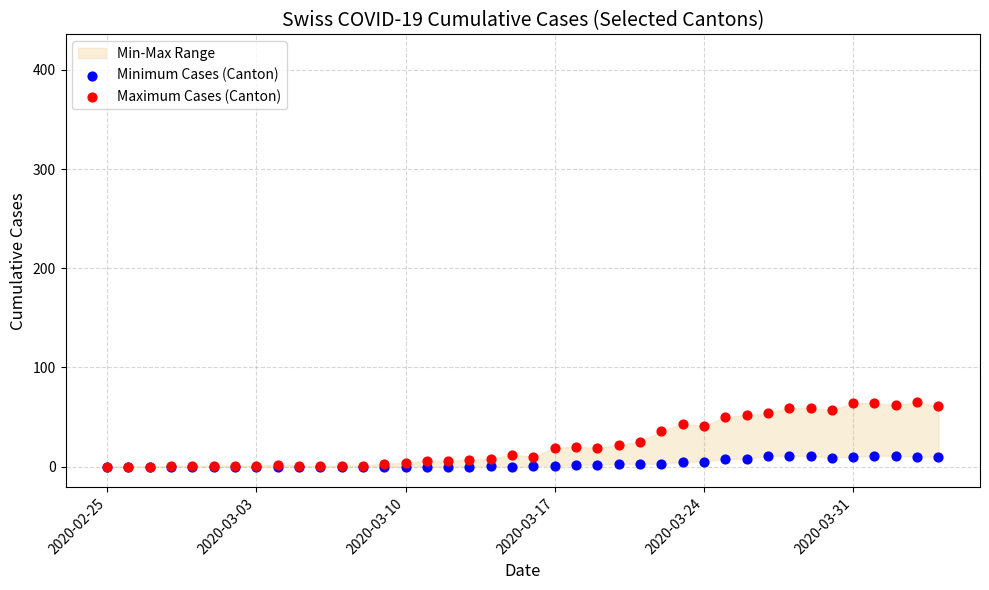

Which series contains the lowest Y value?

Minimum Cases (Canton)